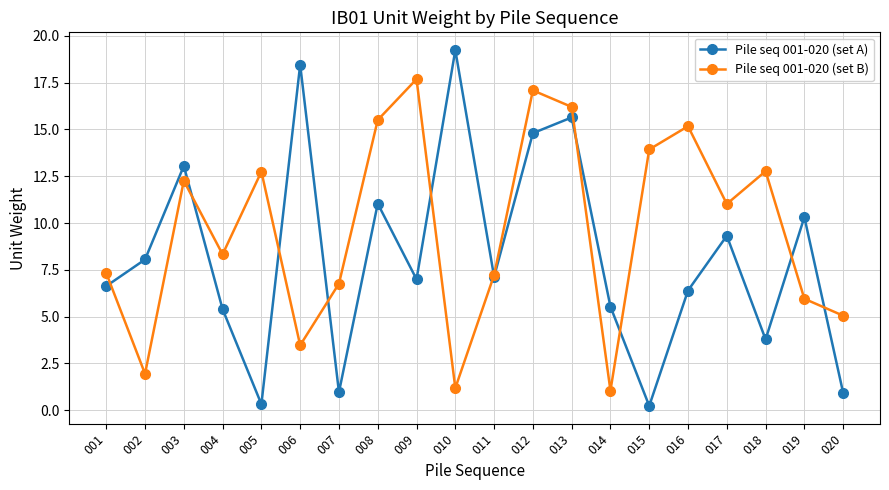

The Pile seq 001-020 (set B) series shows 8.0 at 012. True or false?

False